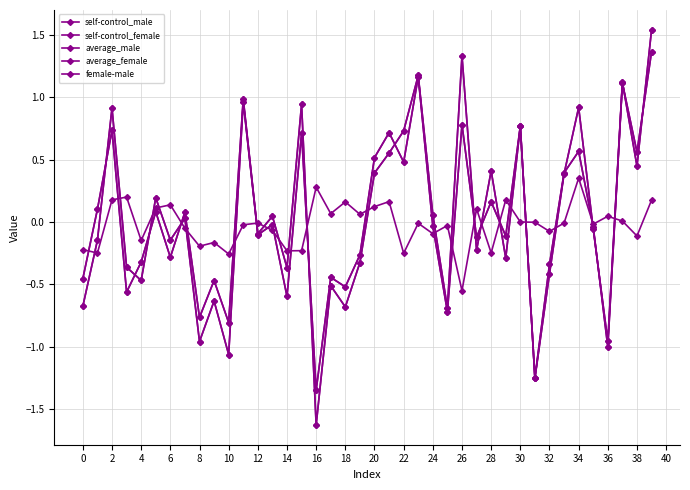

Which category has the highest value across all series?

39